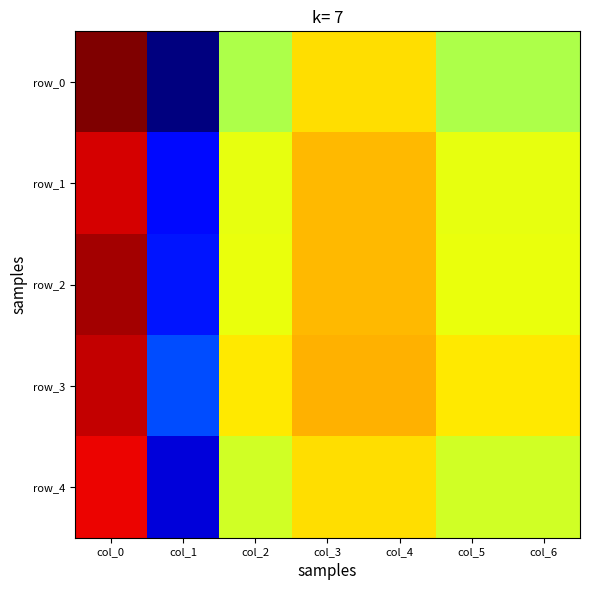

What is the sum of the row_4 values at col_5 and col_6?

1.6